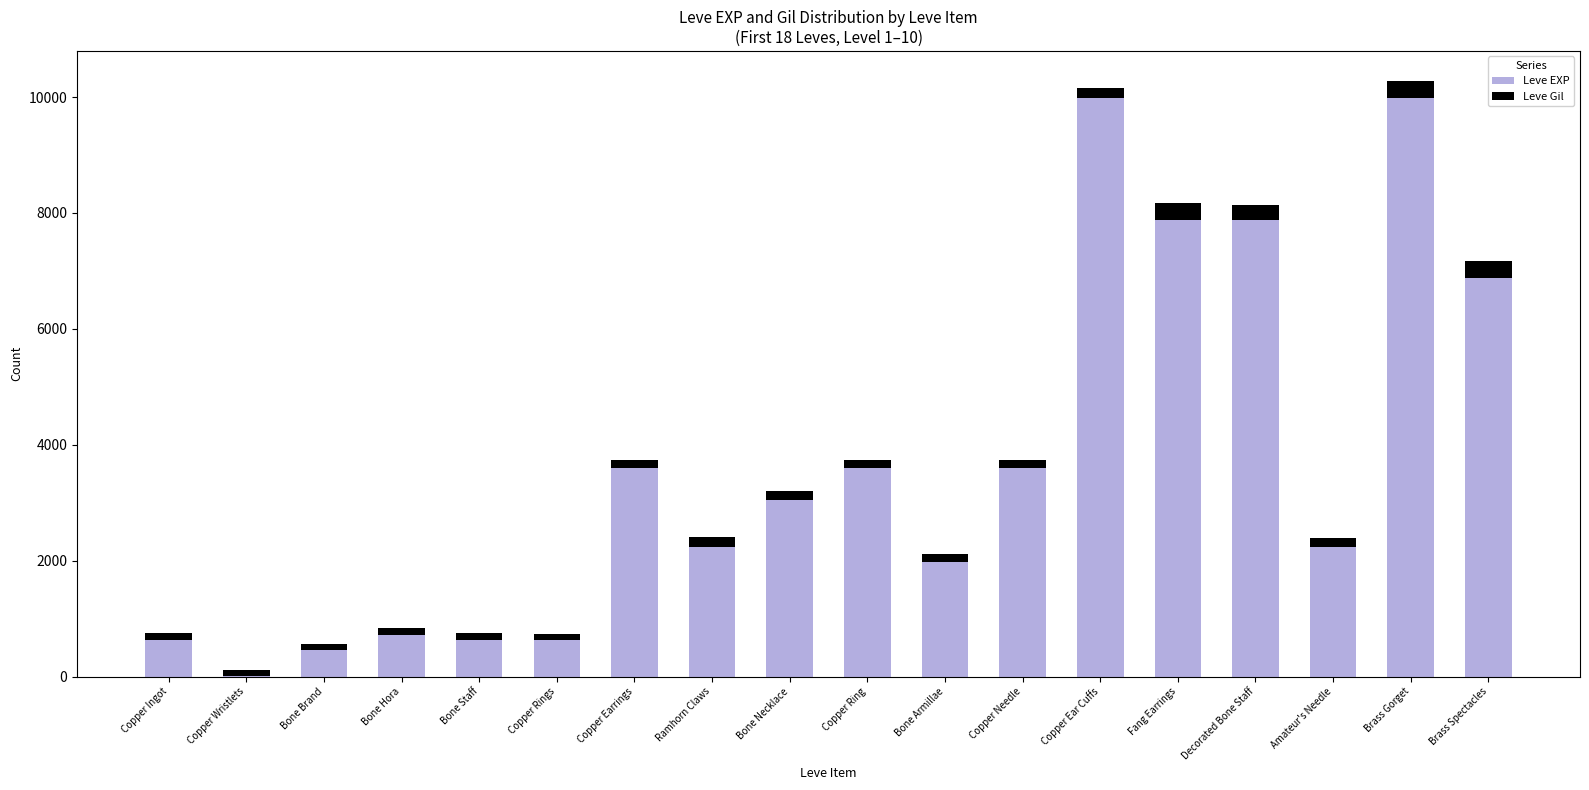

What is the maximum value for Leve EXP?

9990